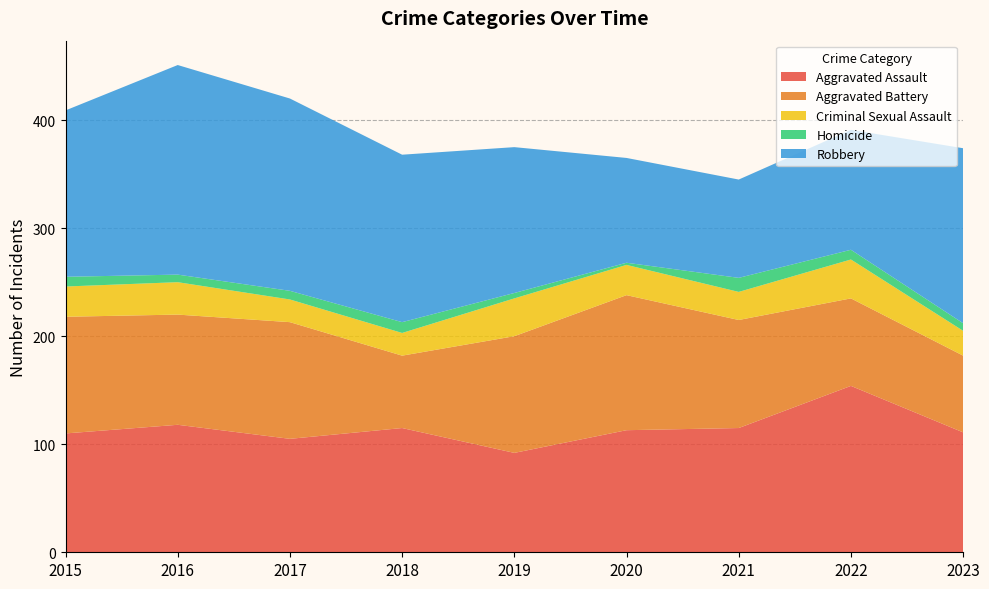

Reading left to right, transcribe all the data shown in this chart.

Aggravated Assault: 2015=110	2016=118	2017=105	2018=115	2019=92	2020=113	2021=115	2022=154	2023=111
Aggravated Battery: 2015=108	2016=102	2017=108	2018=67	2019=108	2020=125	2021=100	2022=81	2023=71
Criminal Sexual Assault: 2015=28	2016=30	2017=21	2018=21	2019=35	2020=28	2021=26	2022=36	2023=23
Homicide: 2015=9	2016=7	2017=8	2018=10	2019=5	2020=2	2021=13	2022=9	2023=7
Robbery: 2015=154	2016=194	2017=178	2018=155	2019=135	2020=97	2021=91	2022=111	2023=162